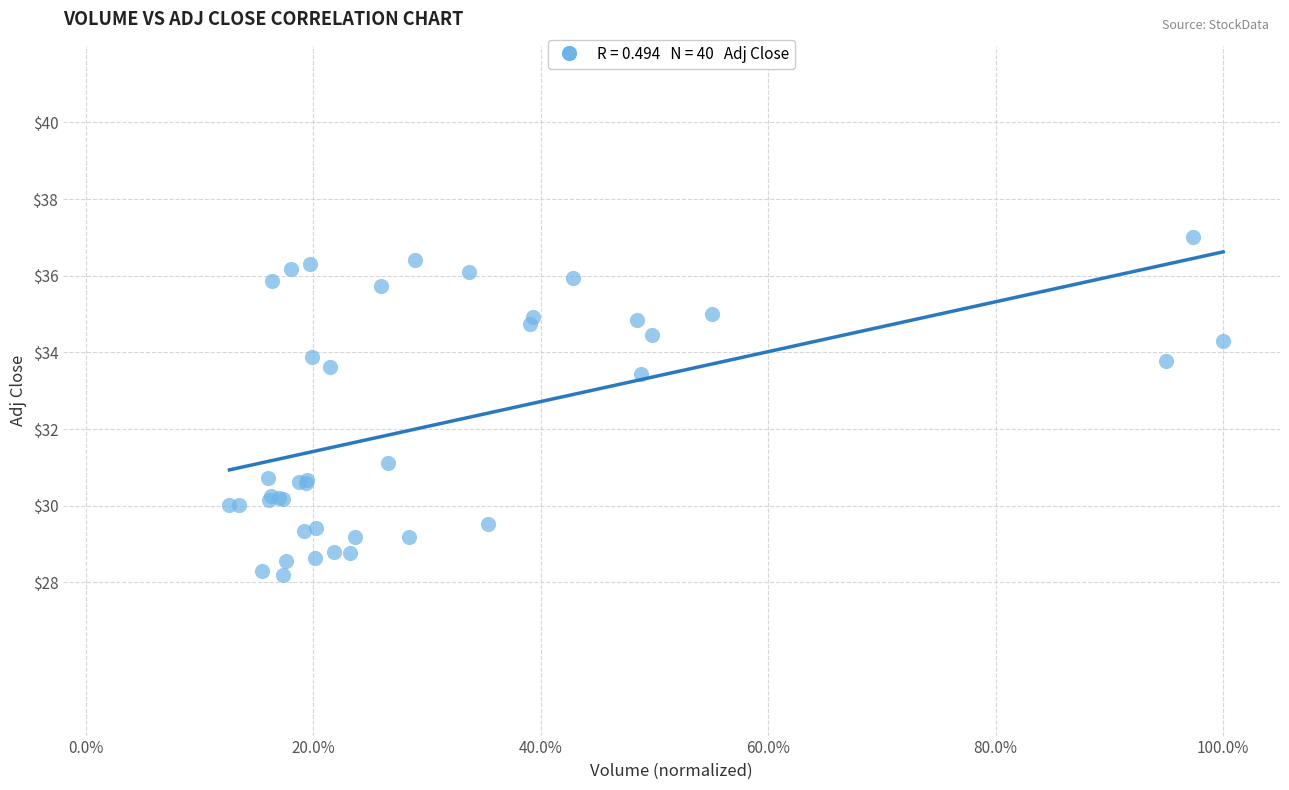

What Y value in the scatter plot is closest to 32?

31.1